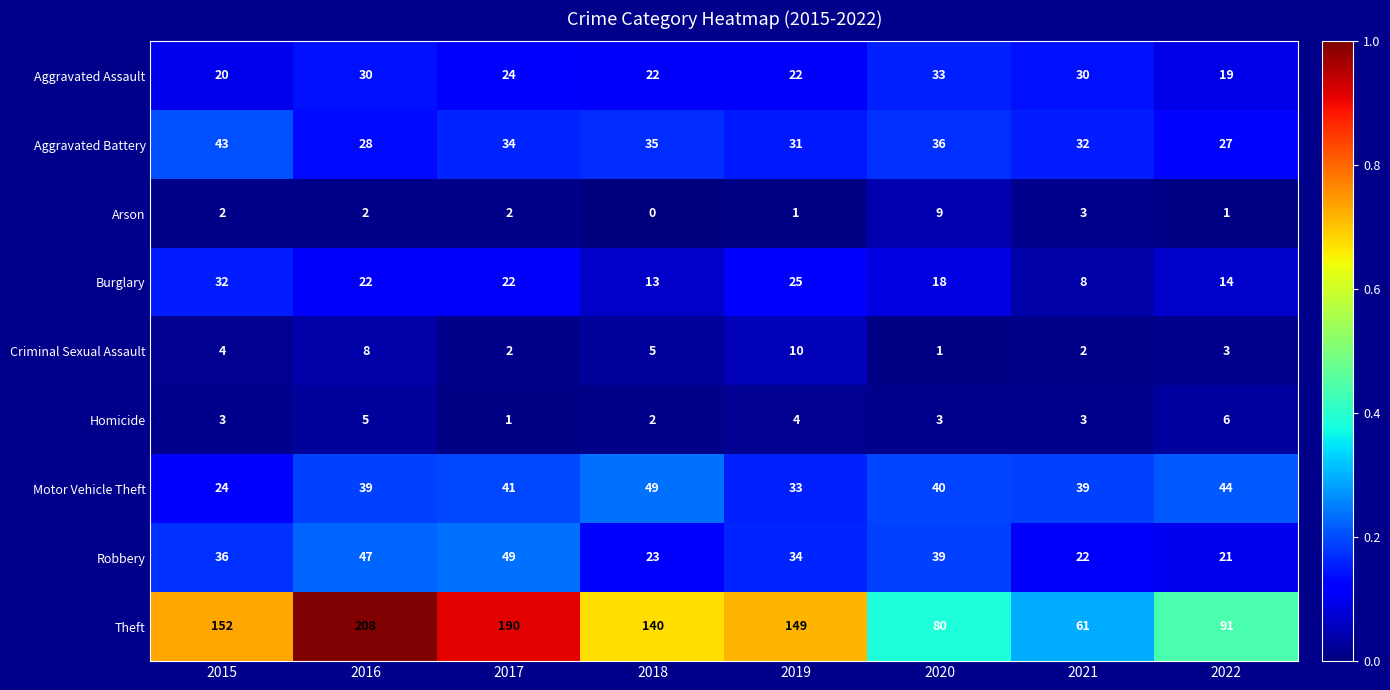

What is the minimum value for Theft?

61